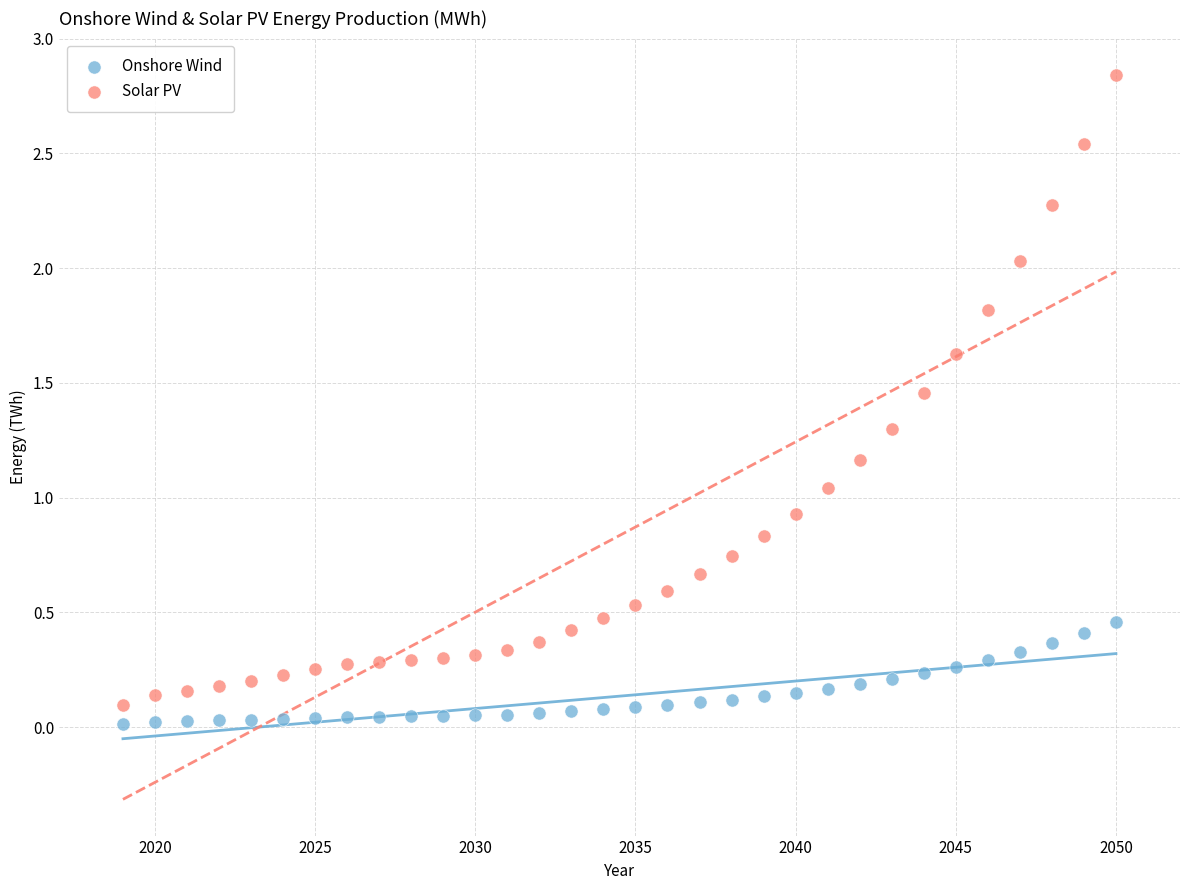

What are all the series names shown in the legend?

Onshore Wind, Solar PV